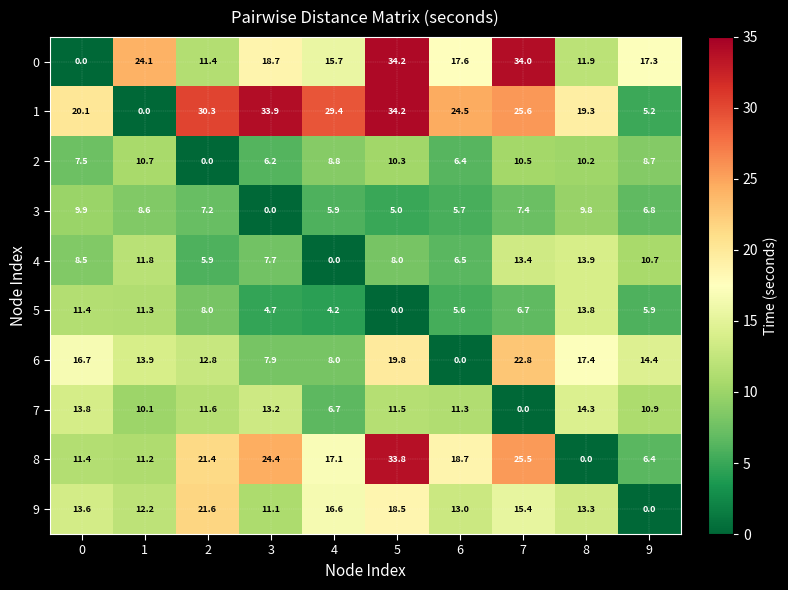

What is the difference between the maximum and minimum values in the 4 series?

13.9